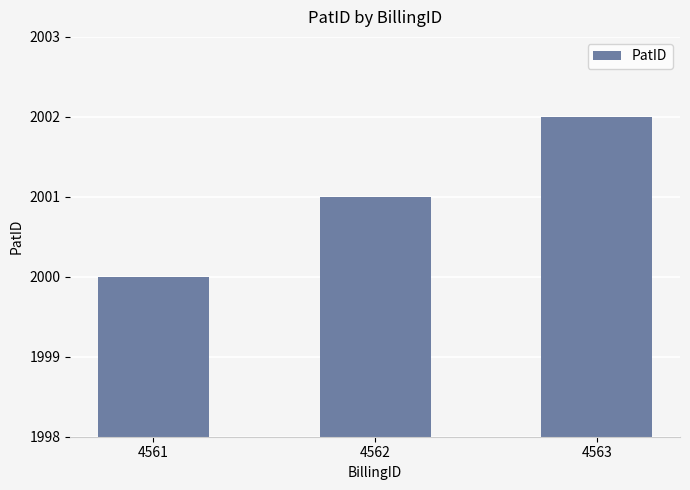

Are the bars horizontal?

No